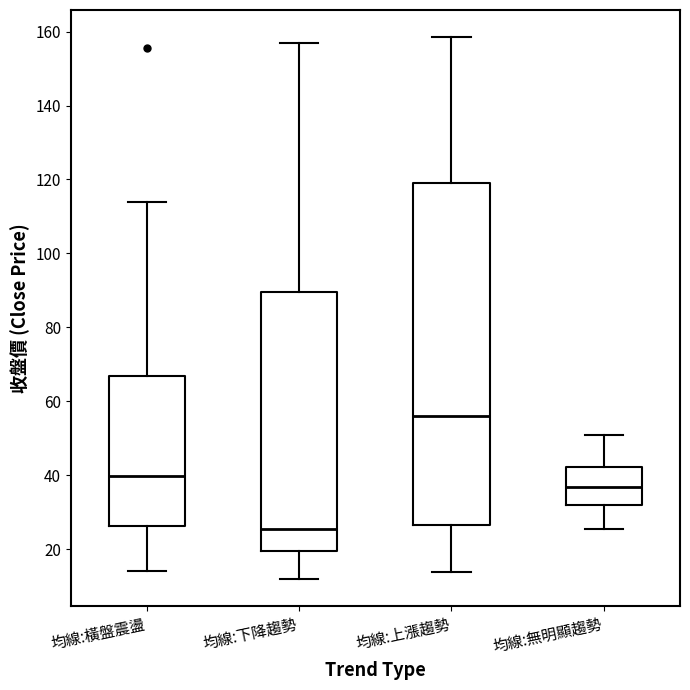

Reading left to right, read every box against the y-axis: the position of its median line, the range the box covers, and the ends of its whiskers. The values are not printed on the chart, so give them approximately, as read against the axis.

均線:橫盤震盪: median 40, box 26 to 66, whiskers 14 to 114
均線:下降趨勢: median 26, box 20 to 90, whiskers 12 to 158
均線:上漲趨勢: median 56, box 26 to 120, whiskers 14 to 158
均線:無明顯趨勢: median 36, box 32 to 42, whiskers 26 to 50